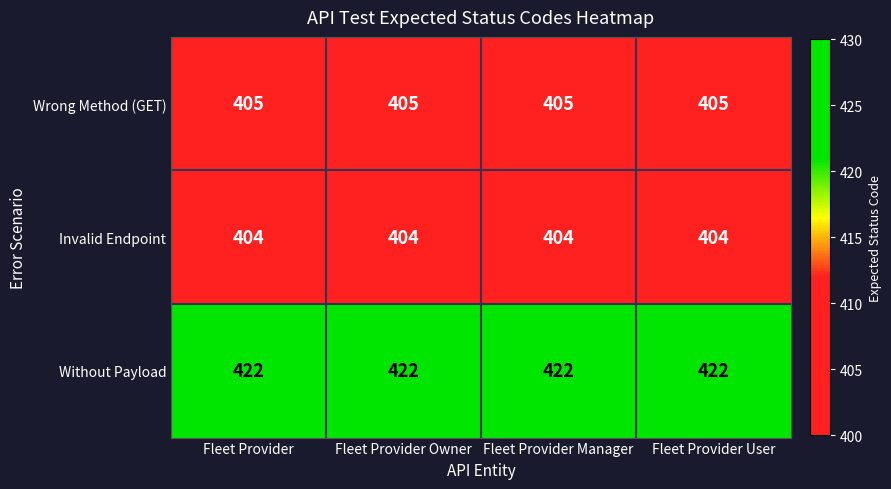

What is the difference between the highest and lowest values at Fleet Provider Owner?

18